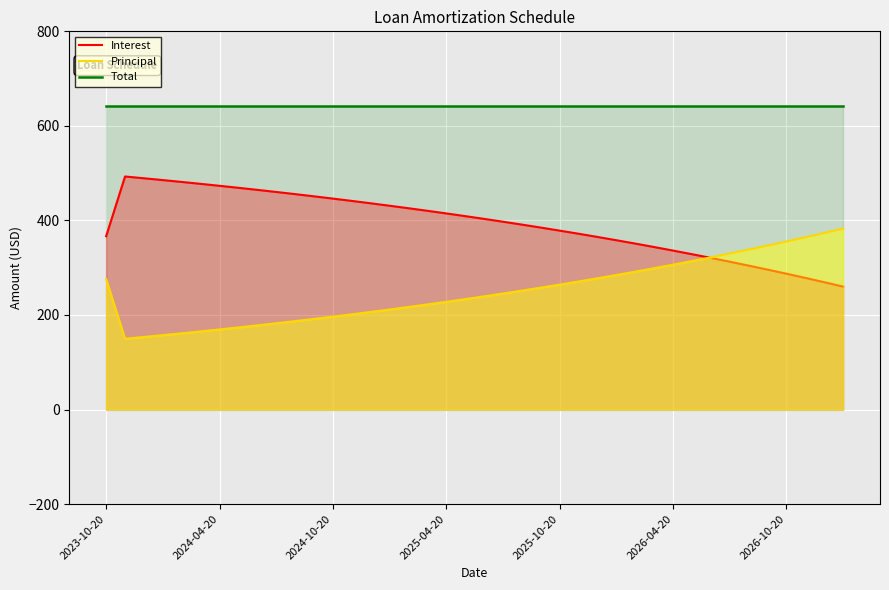

Read the Principal value at 10.

187.1